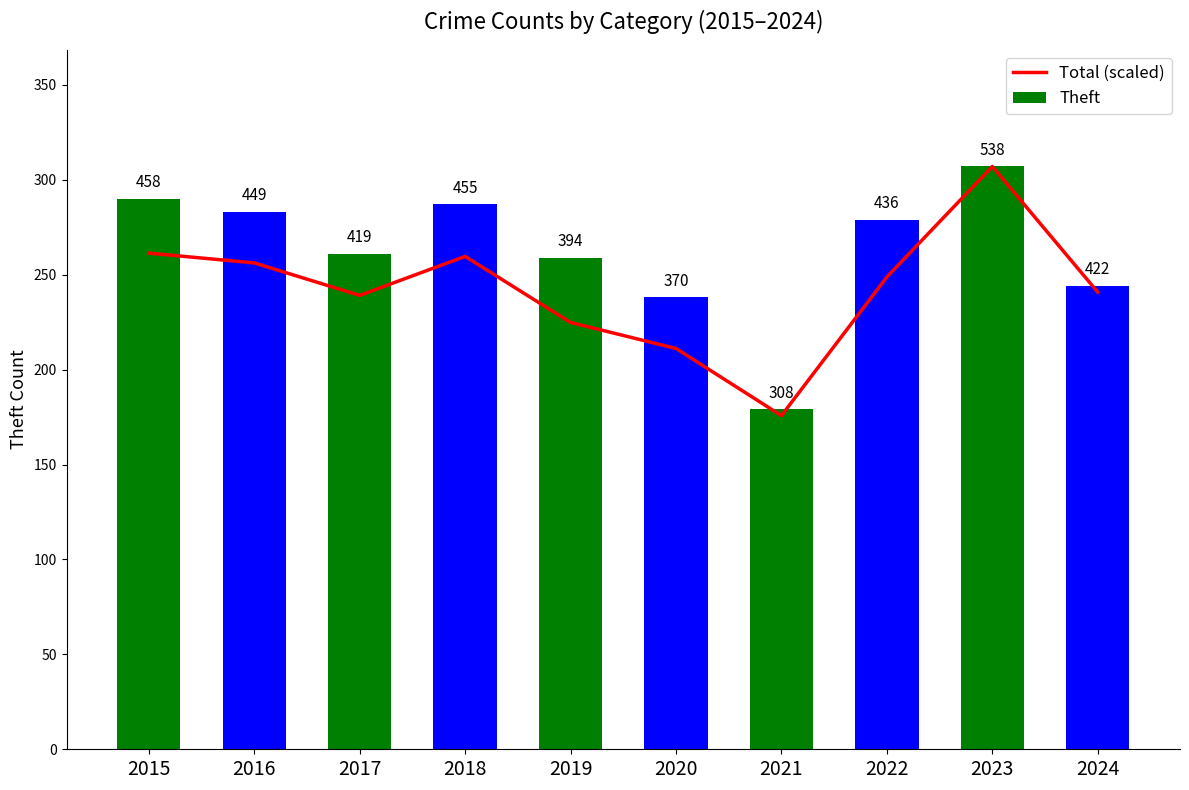

What is the difference between the second highest and second lowest values in the Theft series?

52.0